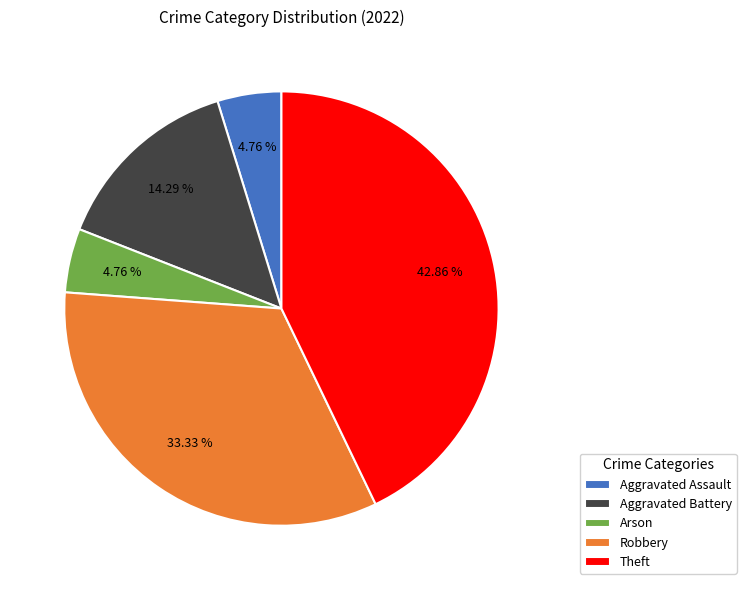

Count the number of slices in the pie.

5